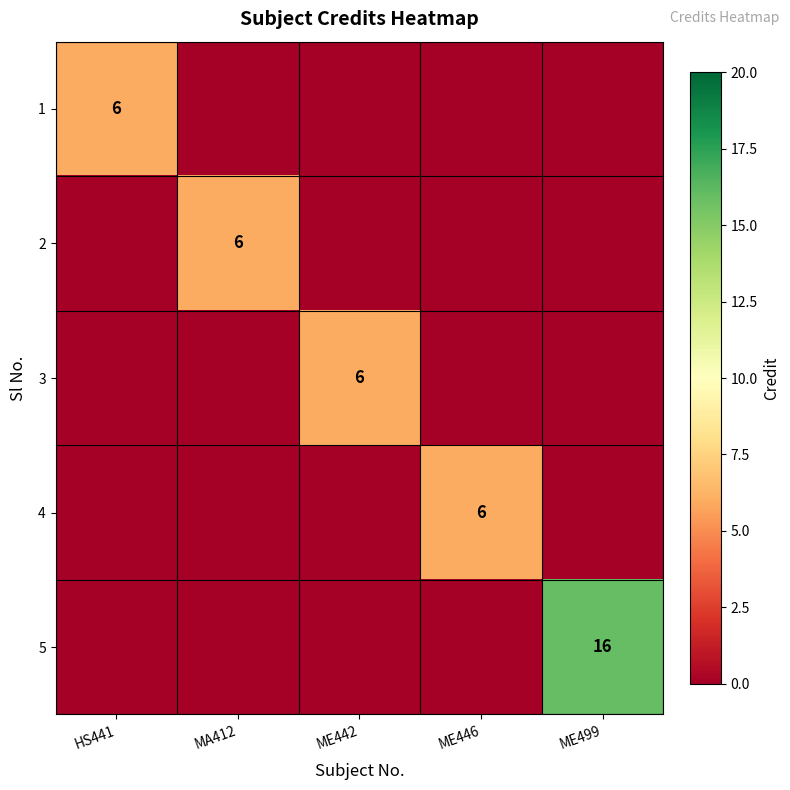

What is the total value across all series at HS441?

6